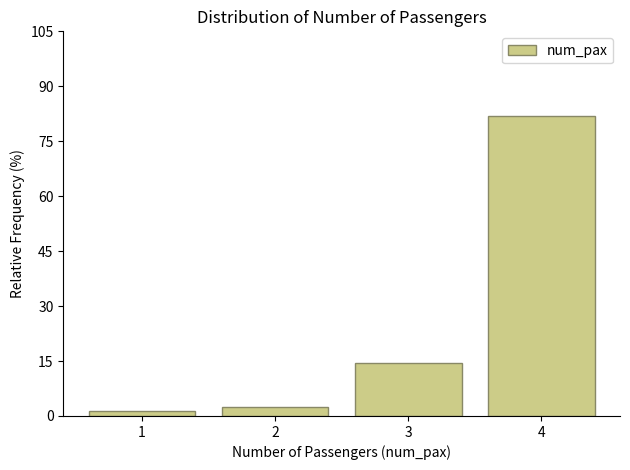

Reading left to right, list every bar in this chart as the range it spans on the x-axis followed by its height. The values are not printed on the chart, so give them approximately, as read against the axis.

0.5 to 1.5: under 2
1.5 to 2.5: 2
2.5 to 3.5: 14
3.5 to 4.5: 82